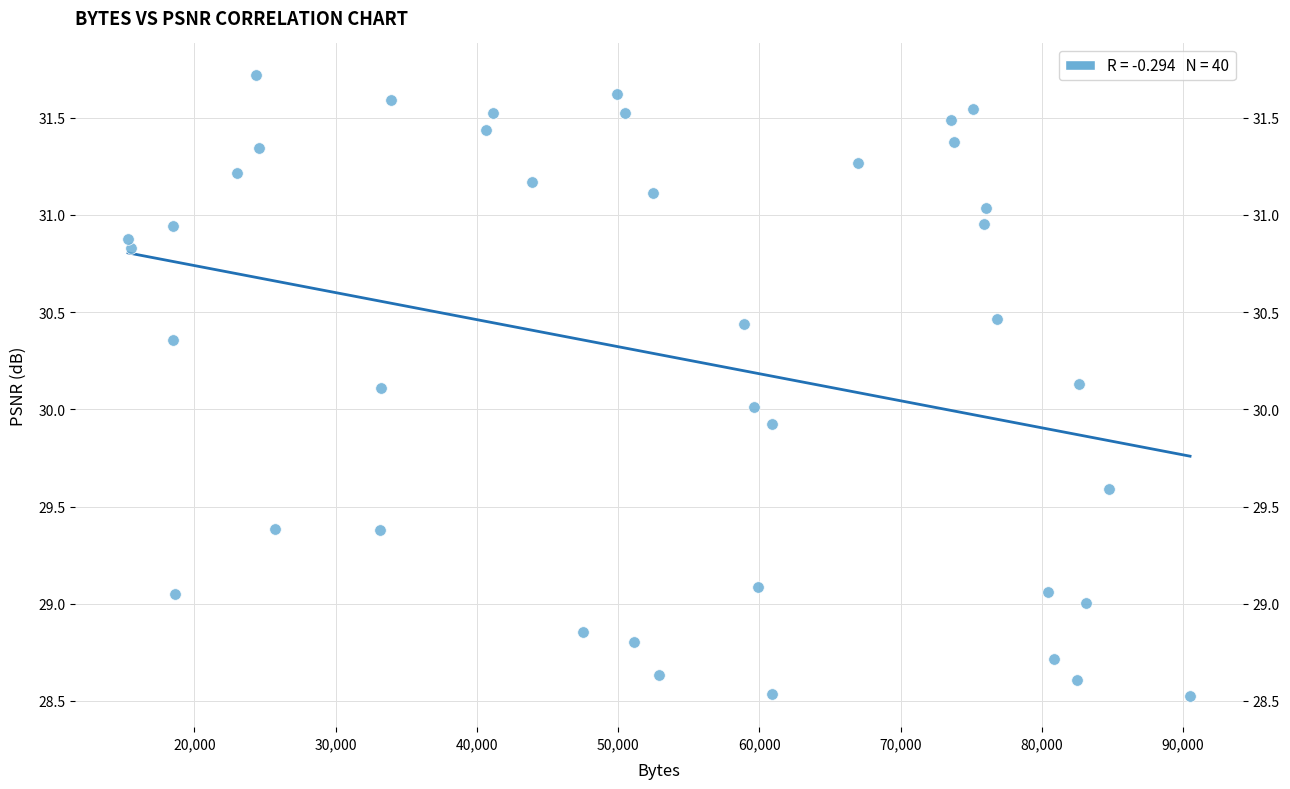

What is the range of X values (max minus min)?

75185.0